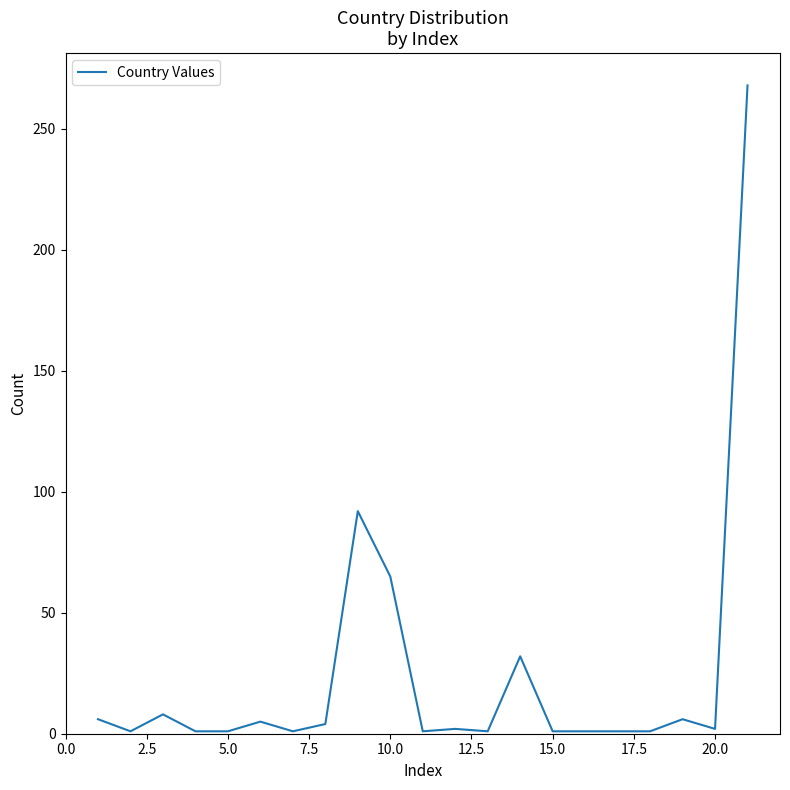

What is the maximum value shown in the chart?

268